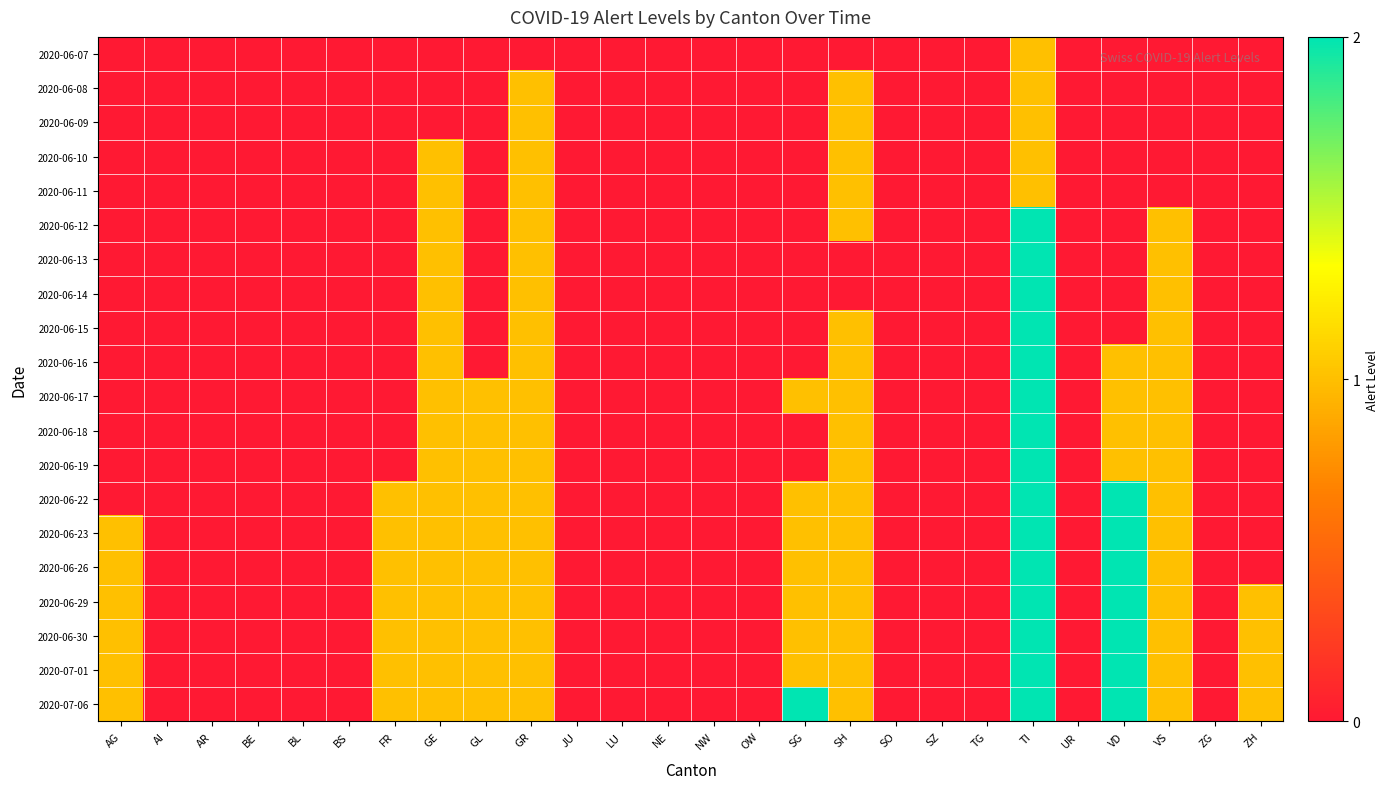

Reading left to right, transcribe all the data shown in this chart.

2020-06-07: AG=0	AI=0	AR=0	BE=0	BL=0	BS=0	FR=0	GE=0	GL=0	GR=0	JU=0	LU=0	NE=0	NW=0	OW=0	SG=0	SH=0	SO=0	SZ=0	TG=0	TI=1	UR=0	VD=0	VS=0	ZG=0	ZH=0
2020-06-08: AG=0	AI=0	AR=0	BE=0	BL=0	BS=0	FR=0	GE=0	GL=0	GR=1	JU=0	LU=0	NE=0	NW=0	OW=0	SG=0	SH=1	SO=0	SZ=0	TG=0	TI=1	UR=0	VD=0	VS=0	ZG=0	ZH=0
2020-06-09: AG=0	AI=0	AR=0	BE=0	BL=0	BS=0	FR=0	GE=0	GL=0	GR=1	JU=0	LU=0	NE=0	NW=0	OW=0	SG=0	SH=1	SO=0	SZ=0	TG=0	TI=1	UR=0	VD=0	VS=0	ZG=0	ZH=0
2020-06-10: AG=0	AI=0	AR=0	BE=0	BL=0	BS=0	FR=0	GE=1	GL=0	GR=1	JU=0	LU=0	NE=0	NW=0	OW=0	SG=0	SH=1	SO=0	SZ=0	TG=0	TI=1	UR=0	VD=0	VS=0	ZG=0	ZH=0
2020-06-11: AG=0	AI=0	AR=0	BE=0	BL=0	BS=0	FR=0	GE=1	GL=0	GR=1	JU=0	LU=0	NE=0	NW=0	OW=0	SG=0	SH=1	SO=0	SZ=0	TG=0	TI=1	UR=0	VD=0	VS=0	ZG=0	ZH=0
2020-06-12: AG=0	AI=0	AR=0	BE=0	BL=0	BS=0	FR=0	GE=1	GL=0	GR=1	JU=0	LU=0	NE=0	NW=0	OW=0	SG=0	SH=1	SO=0	SZ=0	TG=0	TI=2	UR=0	VD=0	VS=1	ZG=0	ZH=0
2020-06-13: AG=0	AI=0	AR=0	BE=0	BL=0	BS=0	FR=0	GE=1	GL=0	GR=1	JU=0	LU=0	NE=0	NW=0	OW=0	SG=0	SH=0	SO=0	SZ=0	TG=0	TI=2	UR=0	VD=0	VS=1	ZG=0	ZH=0
2020-06-14: AG=0	AI=0	AR=0	BE=0	BL=0	BS=0	FR=0	GE=1	GL=0	GR=1	JU=0	LU=0	NE=0	NW=0	OW=0	SG=0	SH=0	SO=0	SZ=0	TG=0	TI=2	UR=0	VD=0	VS=1	ZG=0	ZH=0
2020-06-15: AG=0	AI=0	AR=0	BE=0	BL=0	BS=0	FR=0	GE=1	GL=0	GR=1	JU=0	LU=0	NE=0	NW=0	OW=0	SG=0	SH=1	SO=0	SZ=0	TG=0	TI=2	UR=0	VD=0	VS=1	ZG=0	ZH=0
2020-06-16: AG=0	AI=0	AR=0	BE=0	BL=0	BS=0	FR=0	GE=1	GL=0	GR=1	JU=0	LU=0	NE=0	NW=0	OW=0	SG=0	SH=1	SO=0	SZ=0	TG=0	TI=2	UR=0	VD=1	VS=1	ZG=0	ZH=0
2020-06-17: AG=0	AI=0	AR=0	BE=0	BL=0	BS=0	FR=0	GE=1	GL=1	GR=1	JU=0	LU=0	NE=0	NW=0	OW=0	SG=1	SH=1	SO=0	SZ=0	TG=0	TI=2	UR=0	VD=1	VS=1	ZG=0	ZH=0
2020-06-18: AG=0	AI=0	AR=0	BE=0	BL=0	BS=0	FR=0	GE=1	GL=1	GR=1	JU=0	LU=0	NE=0	NW=0	OW=0	SG=0	SH=1	SO=0	SZ=0	TG=0	TI=2	UR=0	VD=1	VS=1	ZG=0	ZH=0
2020-06-19: AG=0	AI=0	AR=0	BE=0	BL=0	BS=0	FR=0	GE=1	GL=1	GR=1	JU=0	LU=0	NE=0	NW=0	OW=0	SG=0	SH=1	SO=0	SZ=0	TG=0	TI=2	UR=0	VD=1	VS=1	ZG=0	ZH=0
2020-06-22: AG=0	AI=0	AR=0	BE=0	BL=0	BS=0	FR=1	GE=1	GL=1	GR=1	JU=0	LU=0	NE=0	NW=0	OW=0	SG=1	SH=1	SO=0	SZ=0	TG=0	TI=2	UR=0	VD=2	VS=1	ZG=0	ZH=0
2020-06-23: AG=1	AI=0	AR=0	BE=0	BL=0	BS=0	FR=1	GE=1	GL=1	GR=1	JU=0	LU=0	NE=0	NW=0	OW=0	SG=1	SH=1	SO=0	SZ=0	TG=0	TI=2	UR=0	VD=2	VS=1	ZG=0	ZH=0
2020-06-26: AG=1	AI=0	AR=0	BE=0	BL=0	BS=0	FR=1	GE=1	GL=1	GR=1	JU=0	LU=0	NE=0	NW=0	OW=0	SG=1	SH=1	SO=0	SZ=0	TG=0	TI=2	UR=0	VD=2	VS=1	ZG=0	ZH=0
2020-06-29: AG=1	AI=0	AR=0	BE=0	BL=0	BS=0	FR=1	GE=1	GL=1	GR=1	JU=0	LU=0	NE=0	NW=0	OW=0	SG=1	SH=1	SO=0	SZ=0	TG=0	TI=2	UR=0	VD=2	VS=1	ZG=0	ZH=1
2020-06-30: AG=1	AI=0	AR=0	BE=0	BL=0	BS=0	FR=1	GE=1	GL=1	GR=1	JU=0	LU=0	NE=0	NW=0	OW=0	SG=1	SH=1	SO=0	SZ=0	TG=0	TI=2	UR=0	VD=2	VS=1	ZG=0	ZH=1
2020-07-01: AG=1	AI=0	AR=0	BE=0	BL=0	BS=0	FR=1	GE=1	GL=1	GR=1	JU=0	LU=0	NE=0	NW=0	OW=0	SG=1	SH=1	SO=0	SZ=0	TG=0	TI=2	UR=0	VD=2	VS=1	ZG=0	ZH=1
2020-07-06: AG=1	AI=0	AR=0	BE=0	BL=0	BS=0	FR=1	GE=1	GL=1	GR=1	JU=0	LU=0	NE=0	NW=0	OW=0	SG=2	SH=1	SO=0	SZ=0	TG=0	TI=2	UR=0	VD=2	VS=1	ZG=0	ZH=1